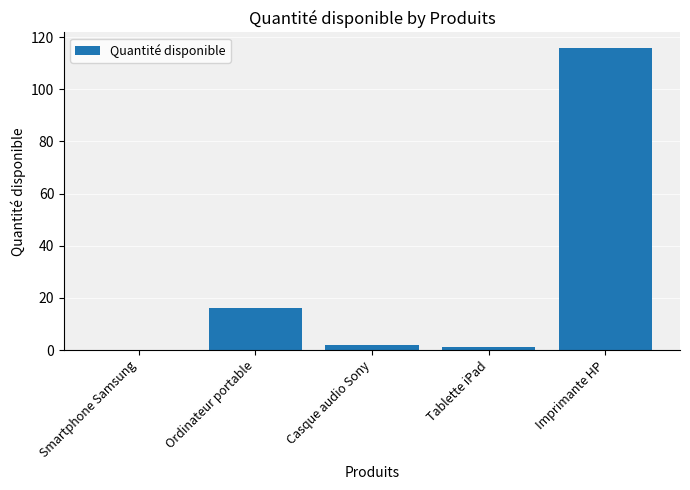

What is the maximum value shown in the chart?

116